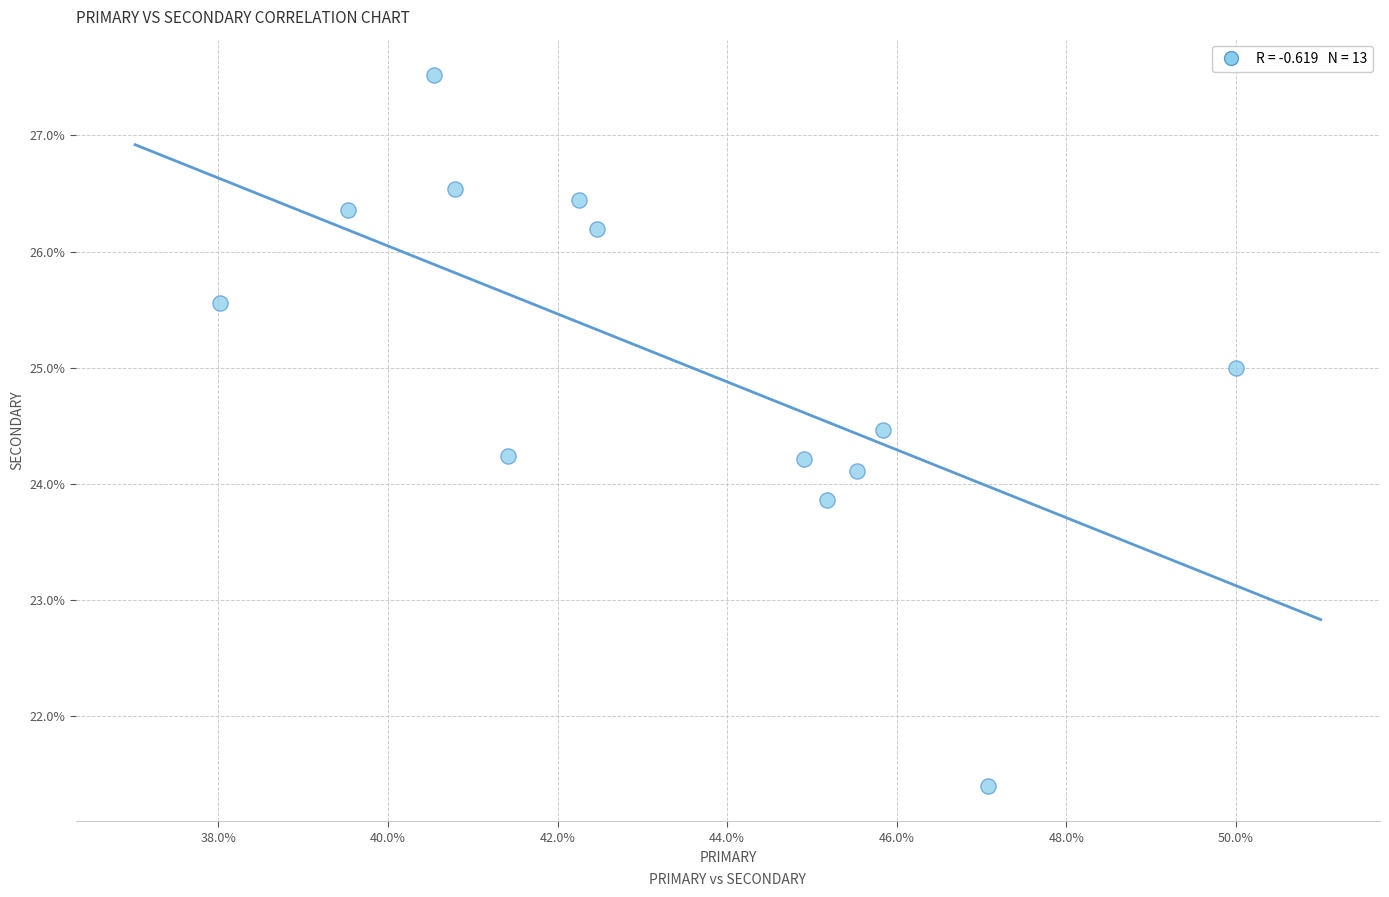

What is the range of Y values (max minus min)?

6.1